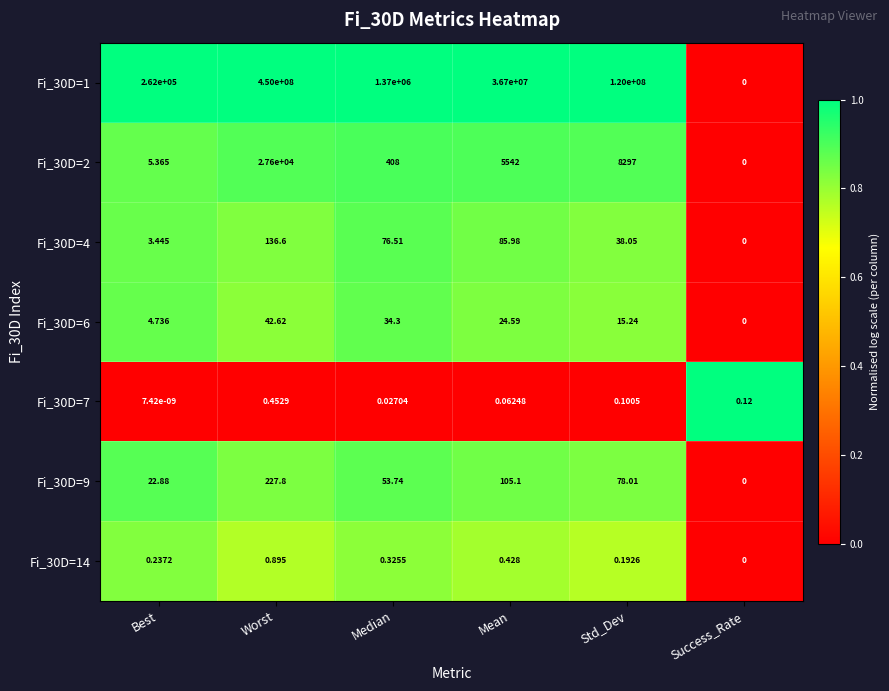

At which label is Fi_30D=6 closest to 21?

Mean